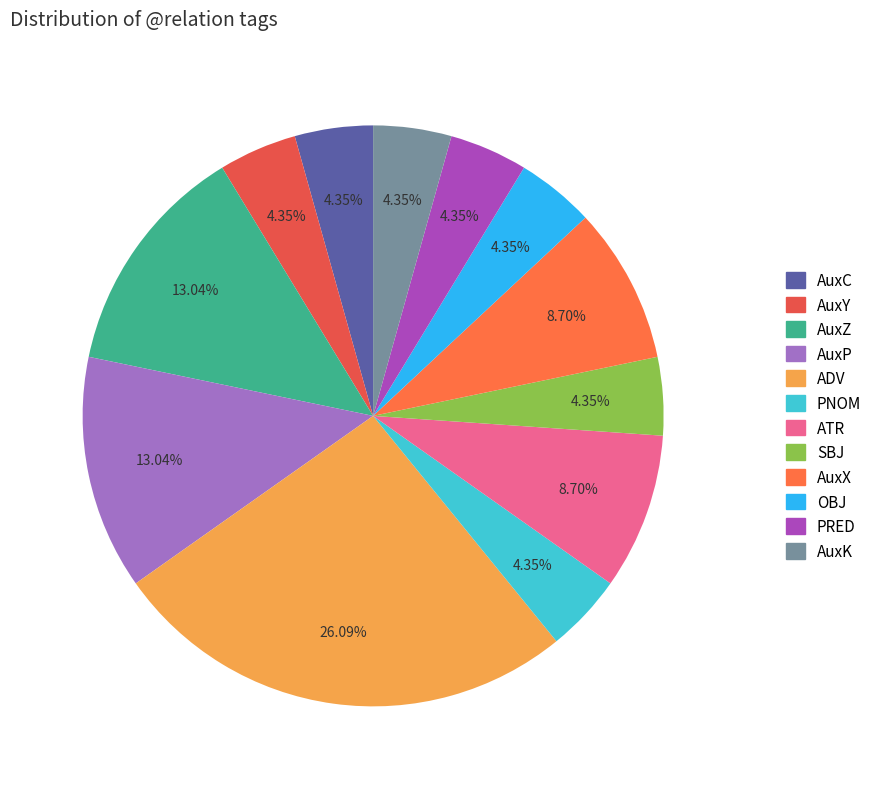

What portion of the pie excludes AuxY?

95.7%